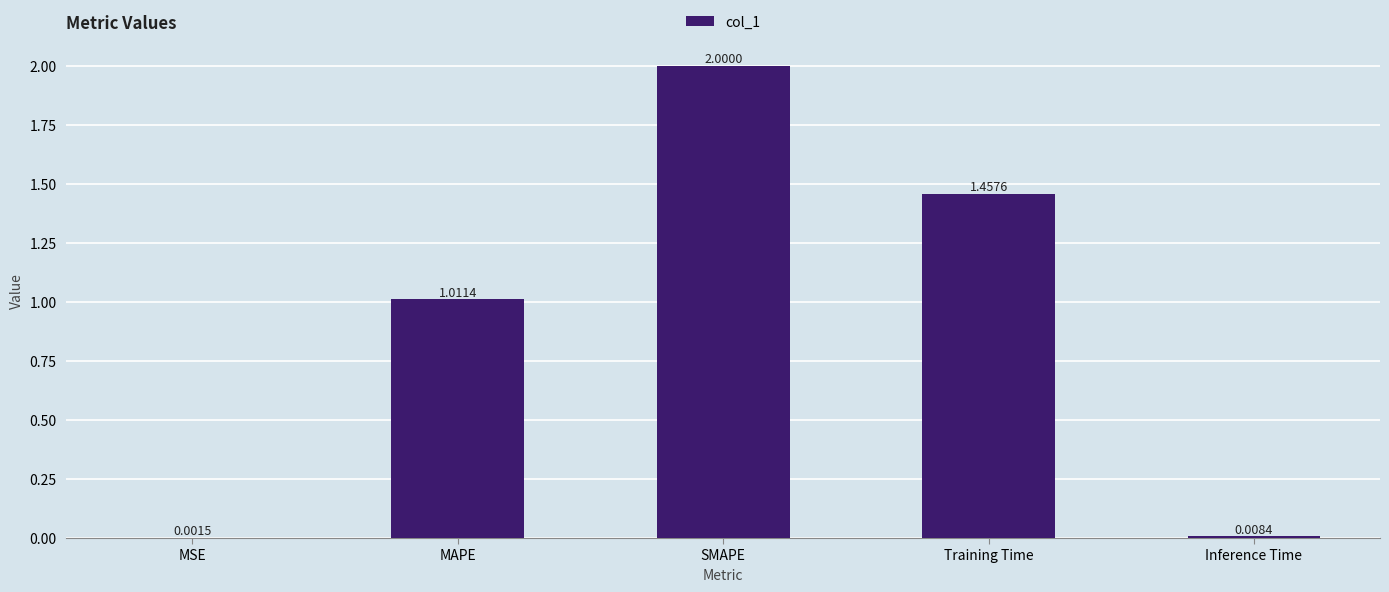

What is the ratio of the value at SMAPE to the value at MAPE?

2.0